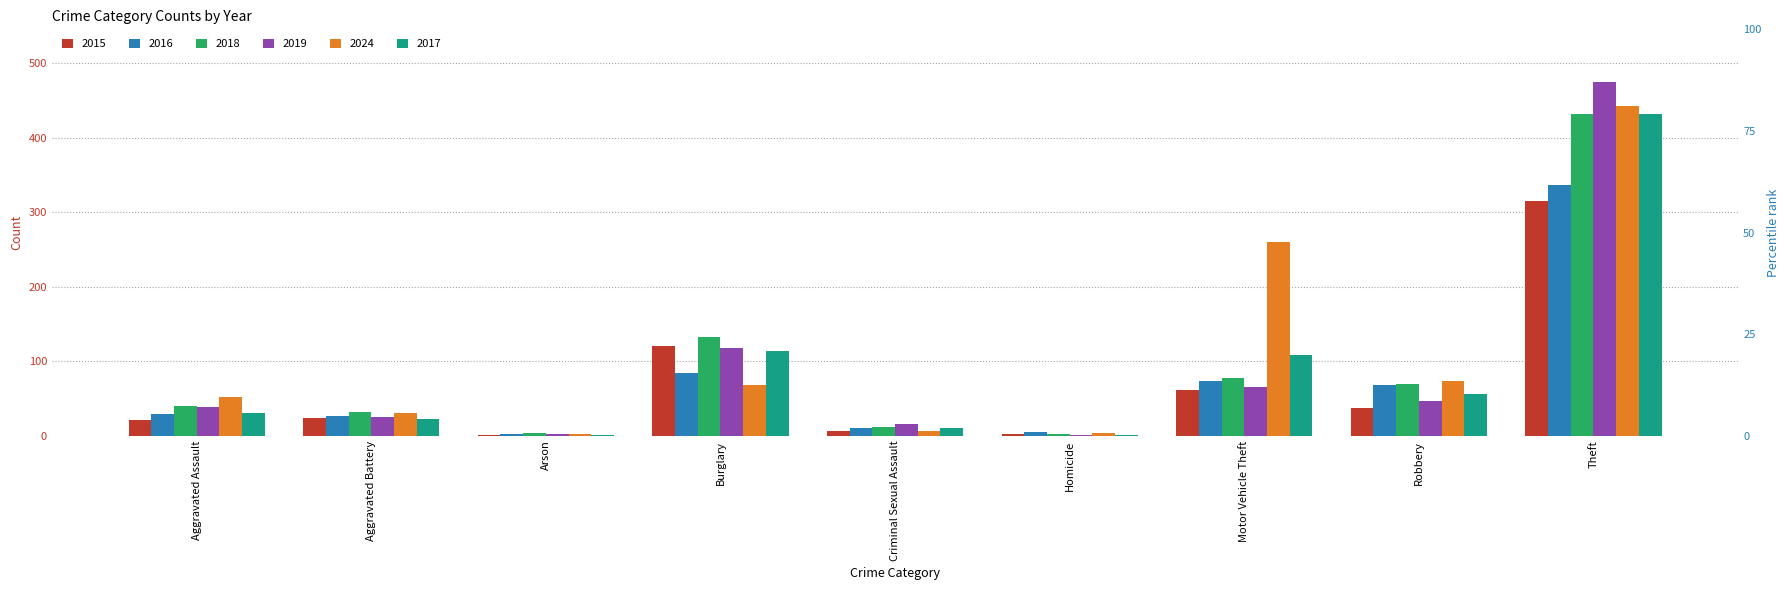

Which category has the highest value across all series?

Theft